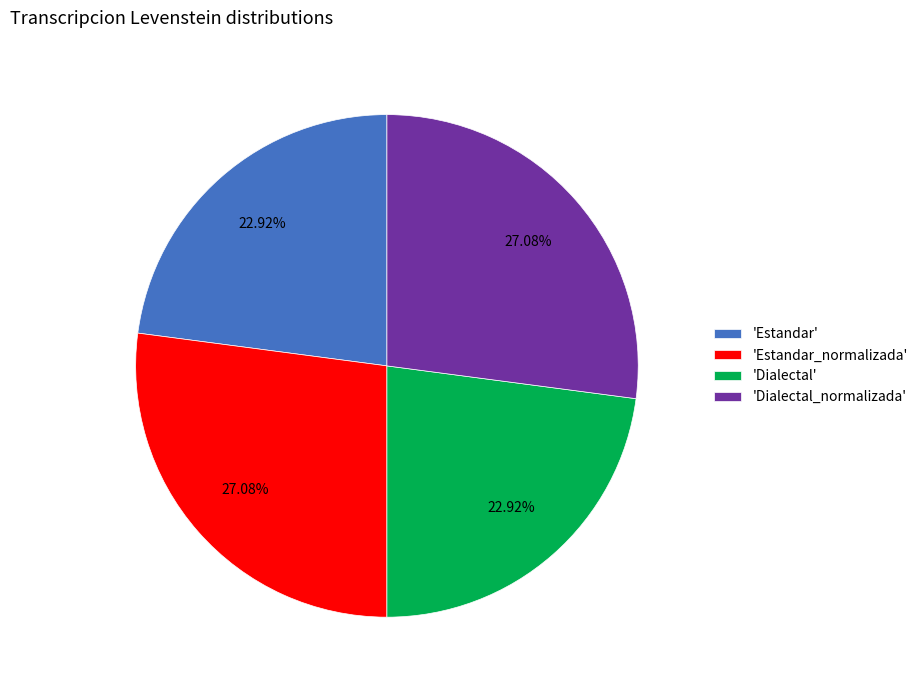

Is there any slice that represents more than half of the pie?

No